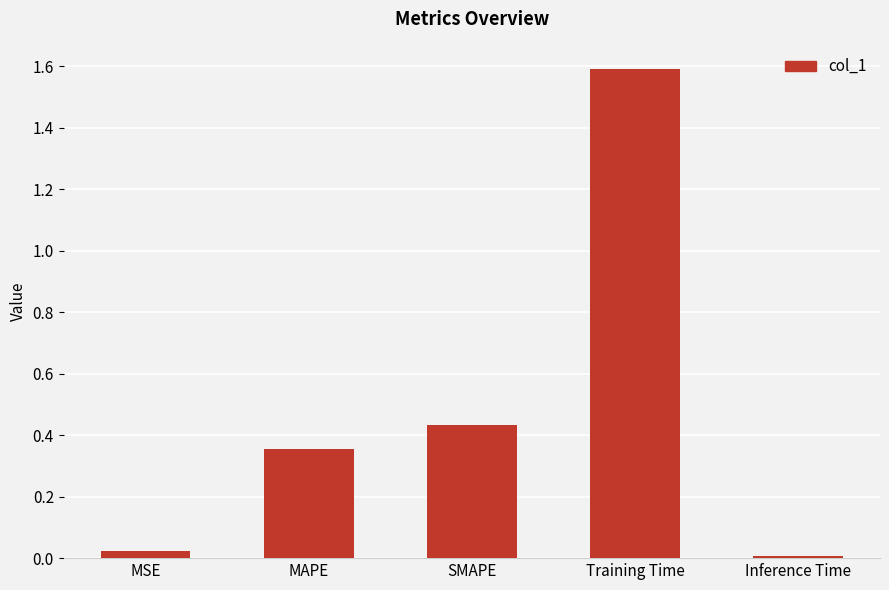

The chart shows a value of 2.2 at Training Time. True or false?

False